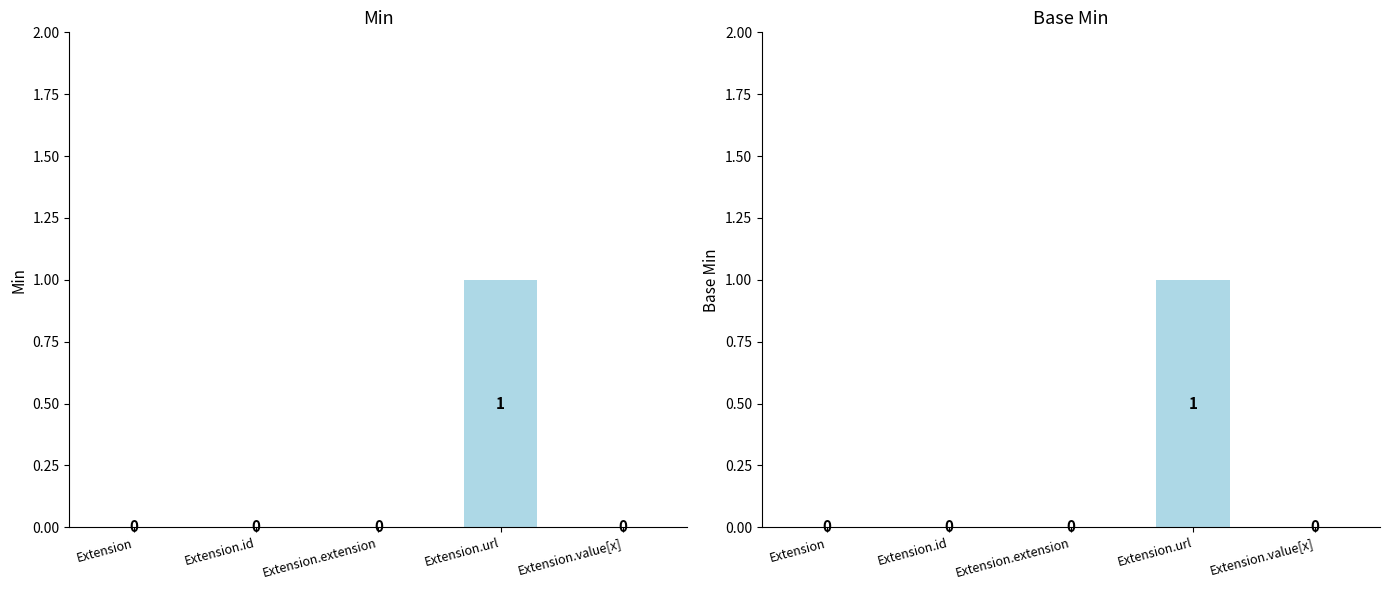

The Min series shows 0 at Extension.extension. True or false?

True